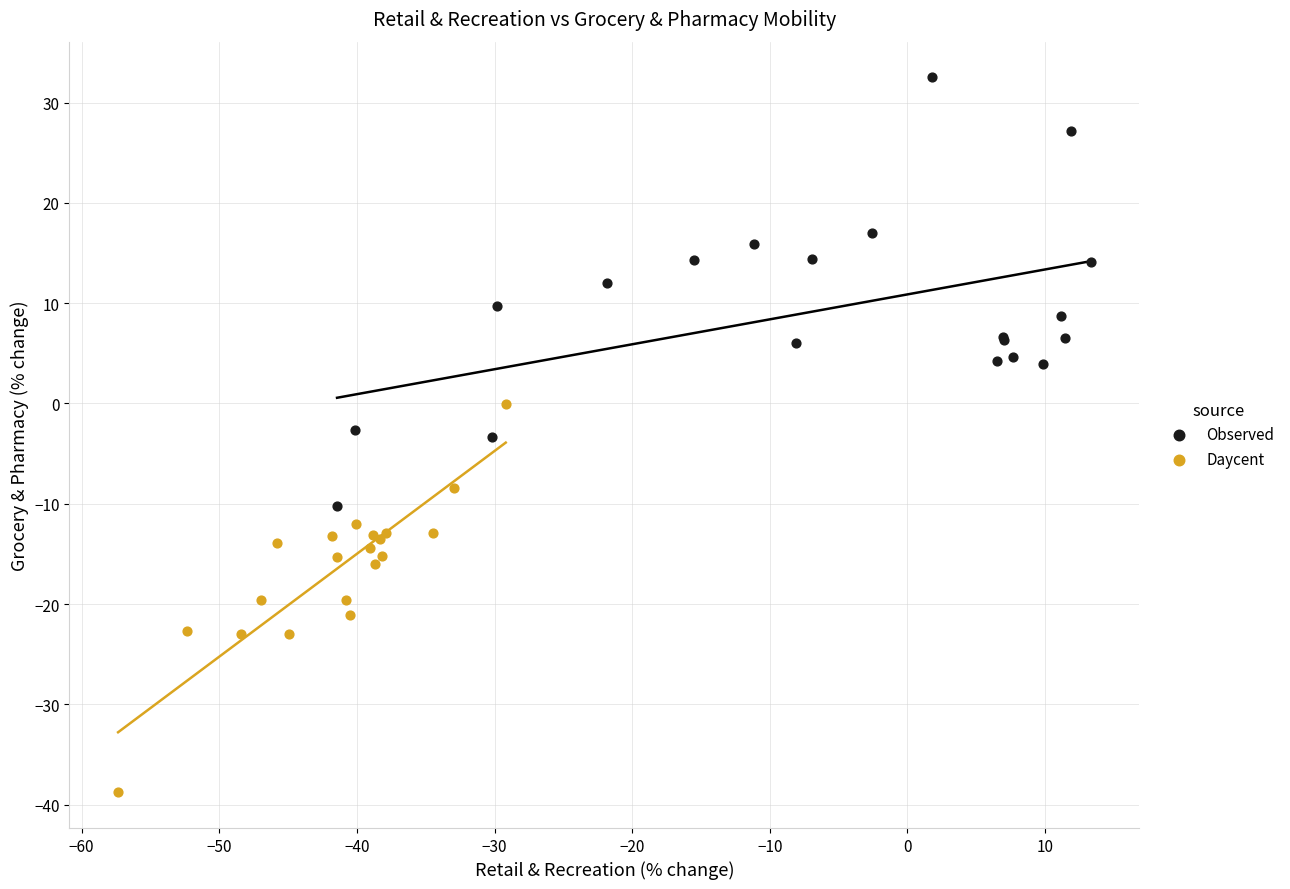

What are all the series names shown in the legend?

Observed, Daycent